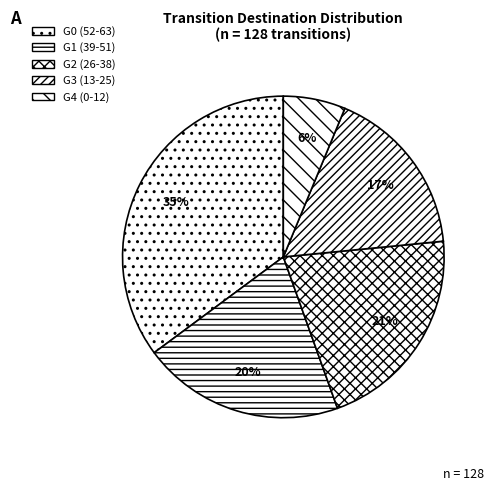

How many segments does this pie chart have?

5